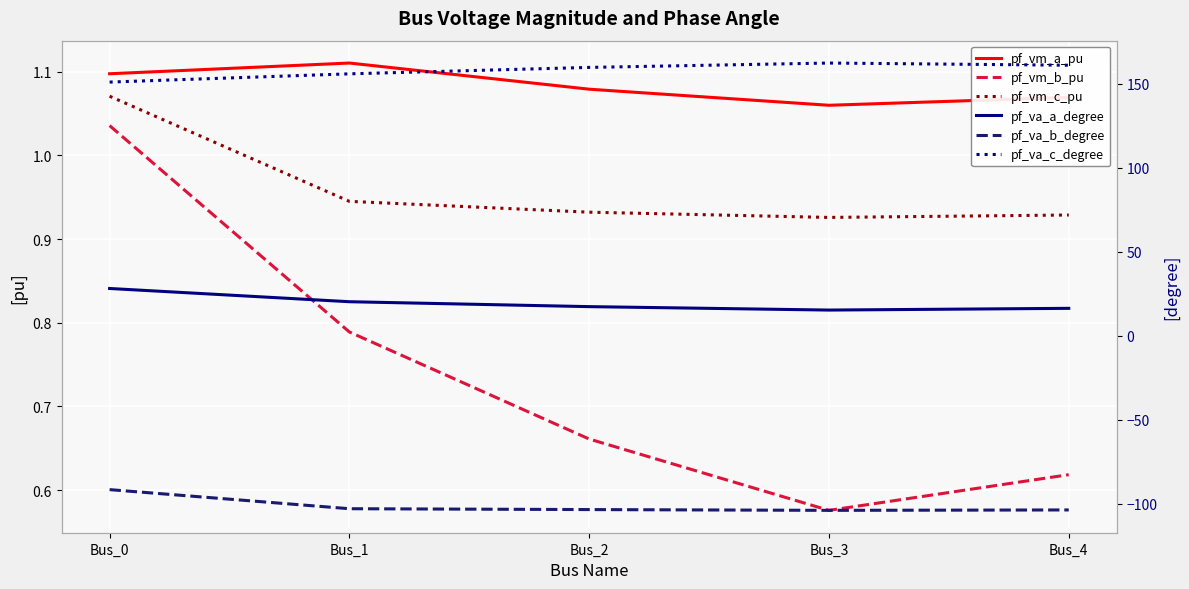

Which category has the highest value in the pf_vm_c_pu series?

Bus_0